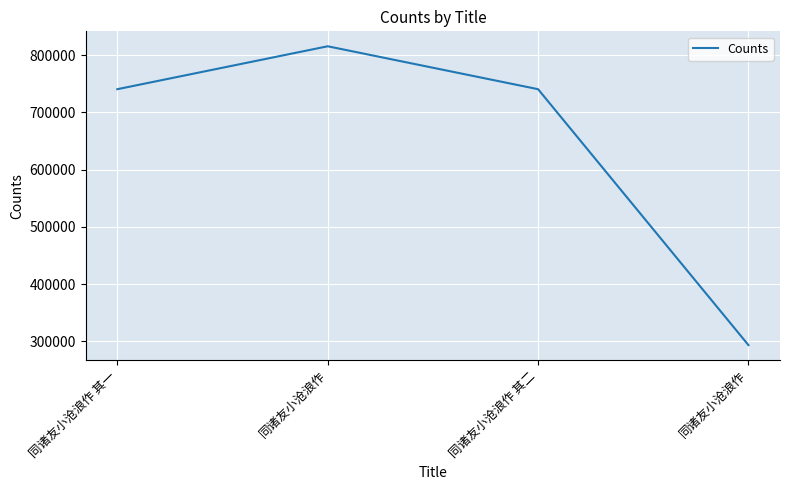

How many lines are shown in the chart?

1